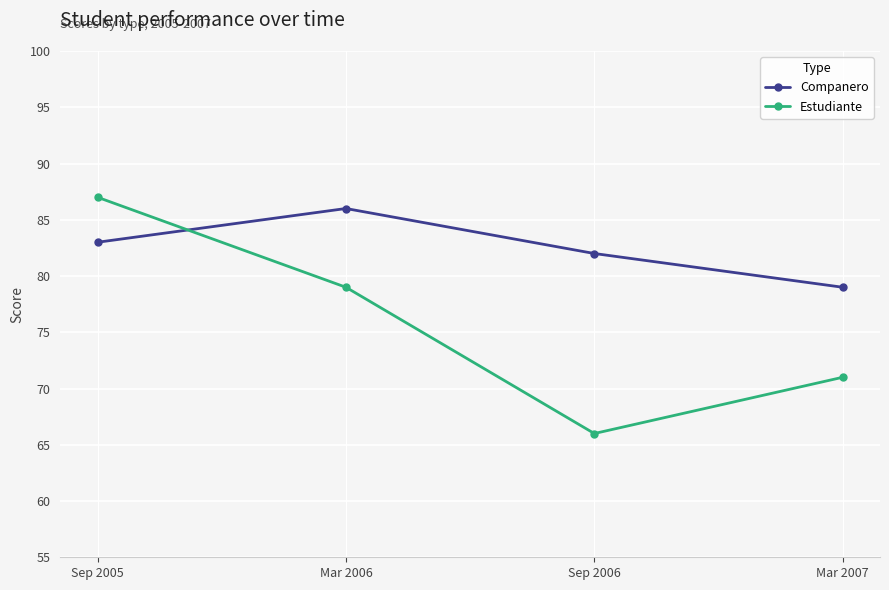

Reading left to right, transcribe all the data shown in this chart.

Companero: 83	86	82	79
Estudiante: 87	79	66	71